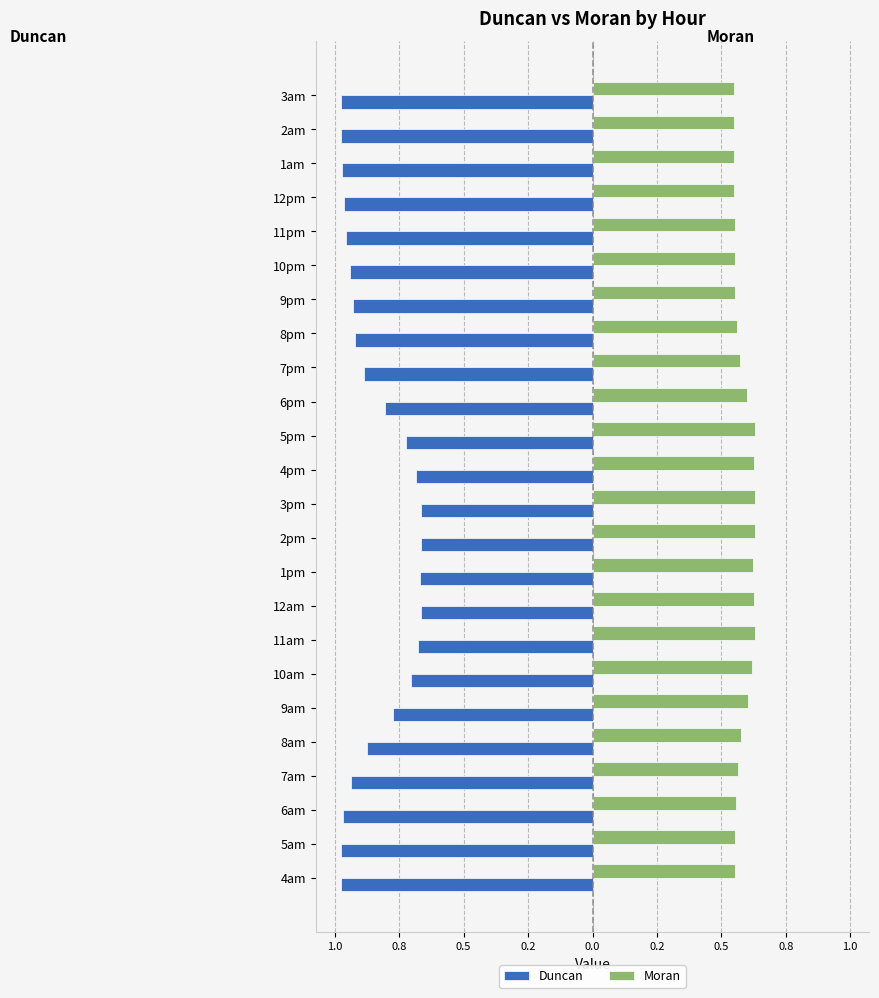

What are all the series names shown in the legend?

Duncan, Moran